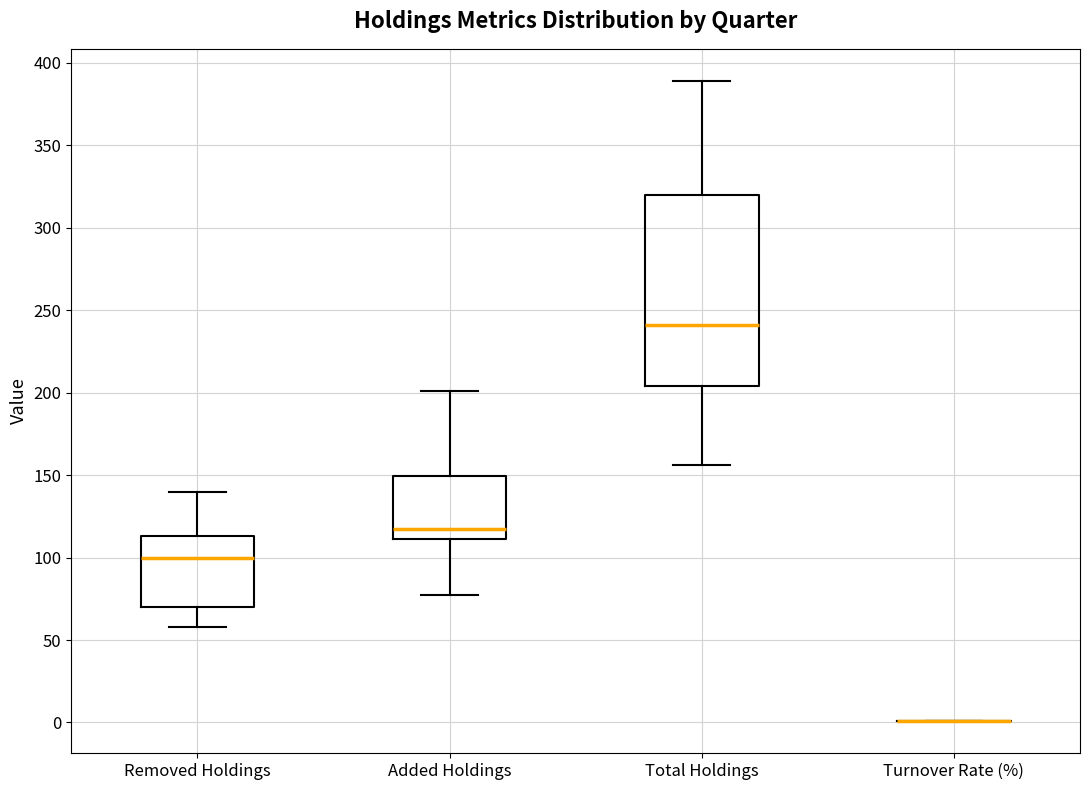

Reading left to right, read every box against the y-axis: the position of its median line, the range the box covers, and the ends of its whiskers. The values are not printed on the chart, so give them approximately, as read against the axis.

Removed Holdings: median 100, box 70 to 115, whiskers 60 to 140
Added Holdings: median 115, box 110 to 150, whiskers 75 to 200
Total Holdings: median 240, box 205 to 320, whiskers 155 to 390
Turnover Rate (%): box collapsed to a line at 0, whiskers 0 to 0